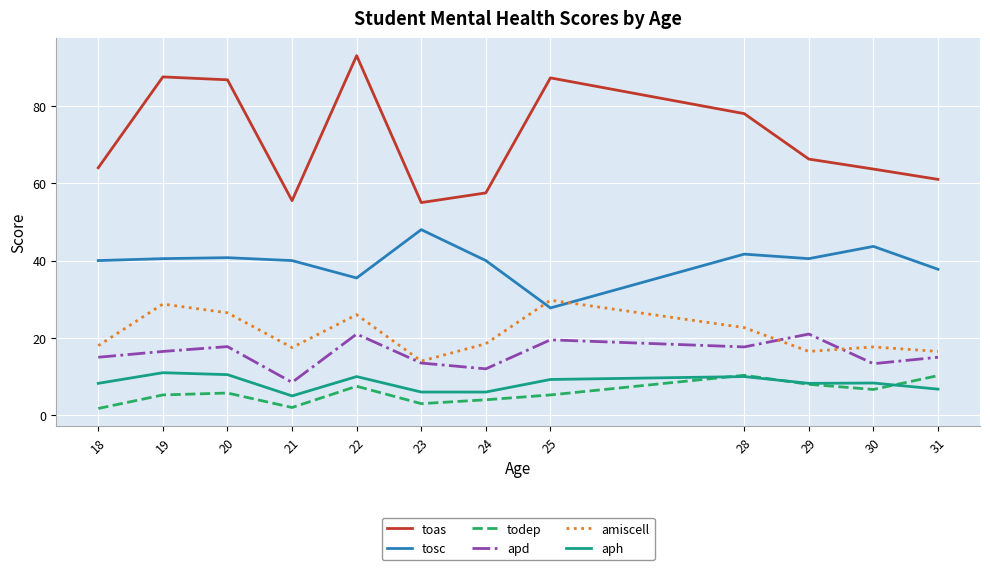

How many series are shown in this chart?

6